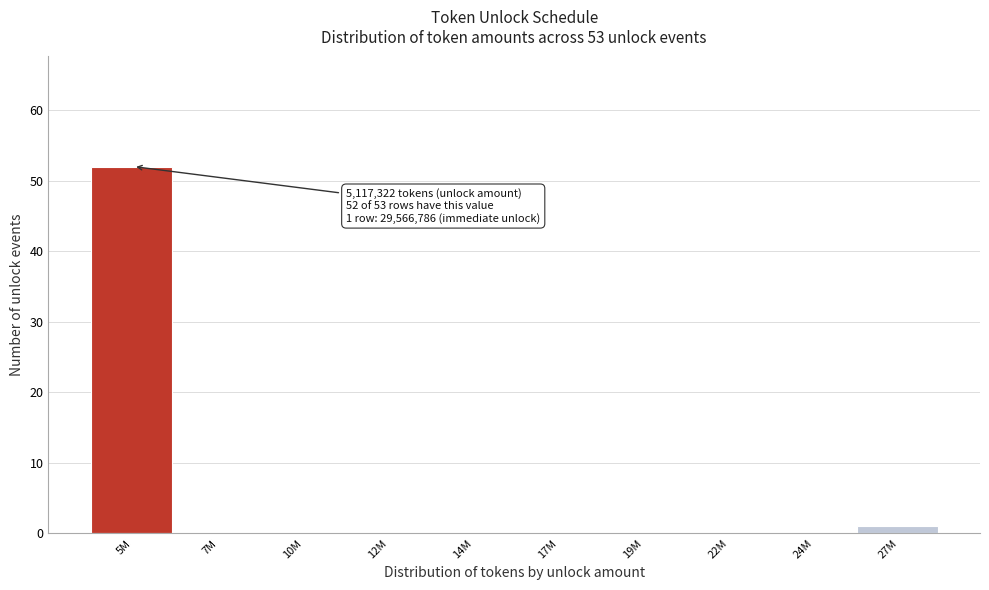

Reading left to right, what are all the values shown in this chart?

5M=52	7M=0	10M=0	12M=0	14M=0	17M=0	19M=0	22M=0	24M=0	27M=1